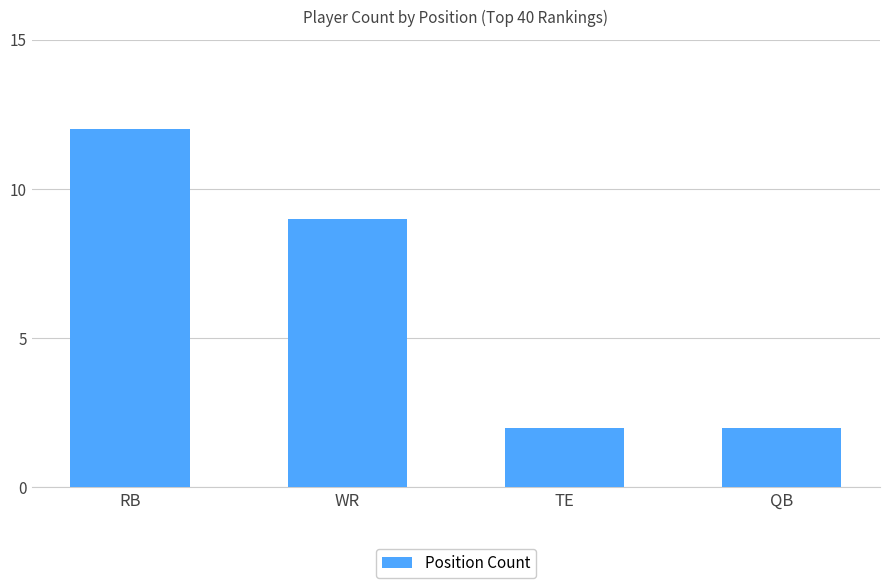

What is the difference between the maximum and minimum values?

10